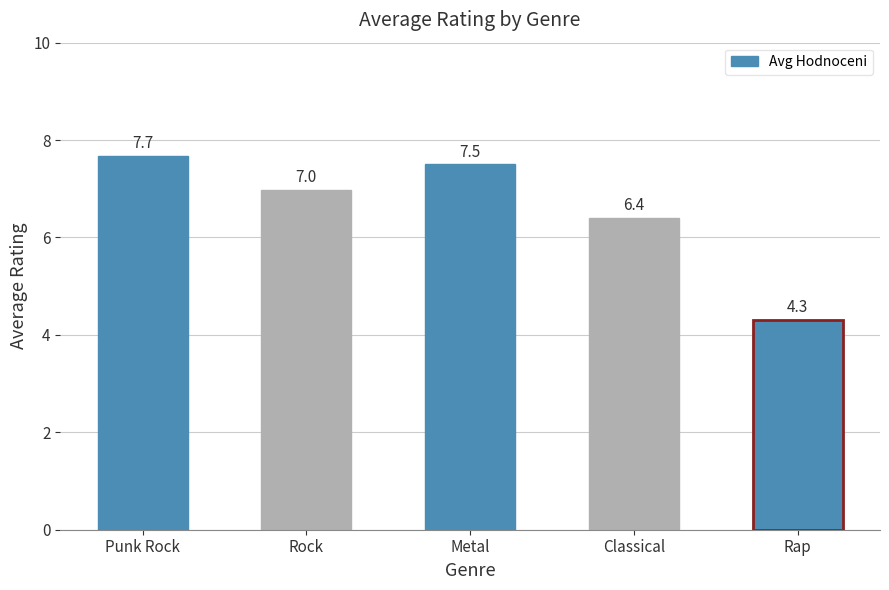

Rank the categories by value from lowest to highest.

Rap, Classical, Rock, Metal, Punk Rock